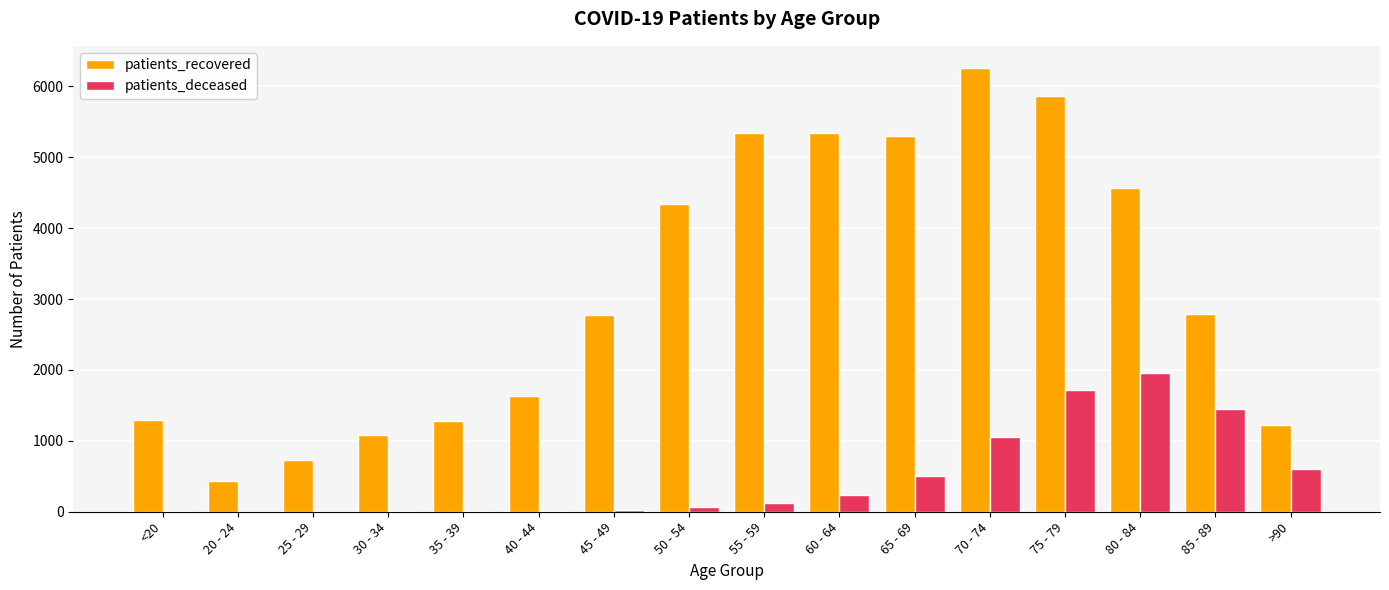

The patients_recovered series shows 279 at <20. True or false?

False